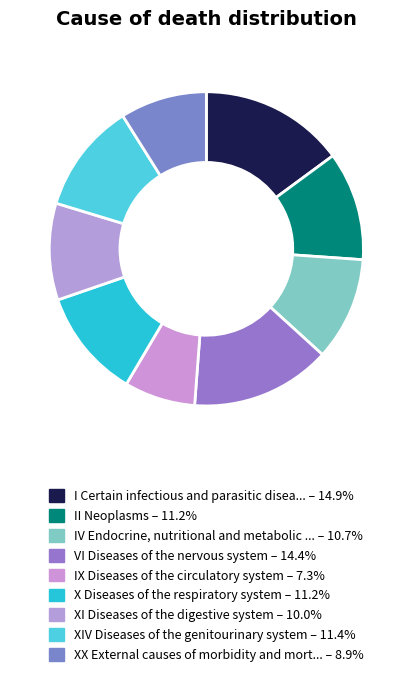

How many slices are in this pie chart?

9